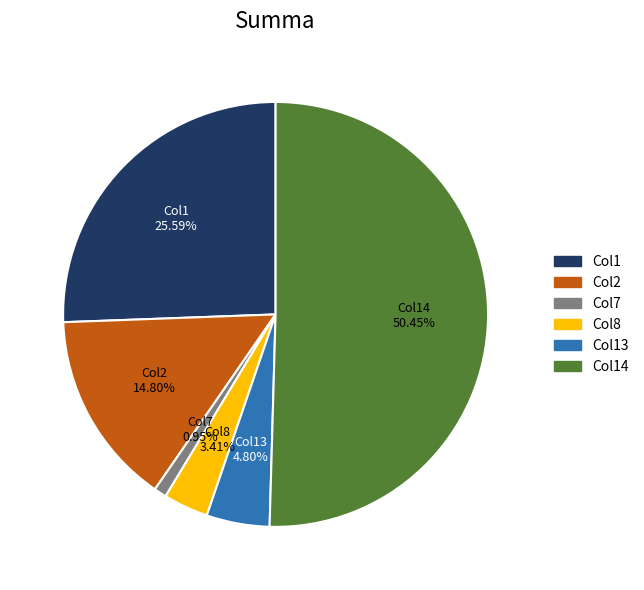

How many segments does this pie chart have?

6